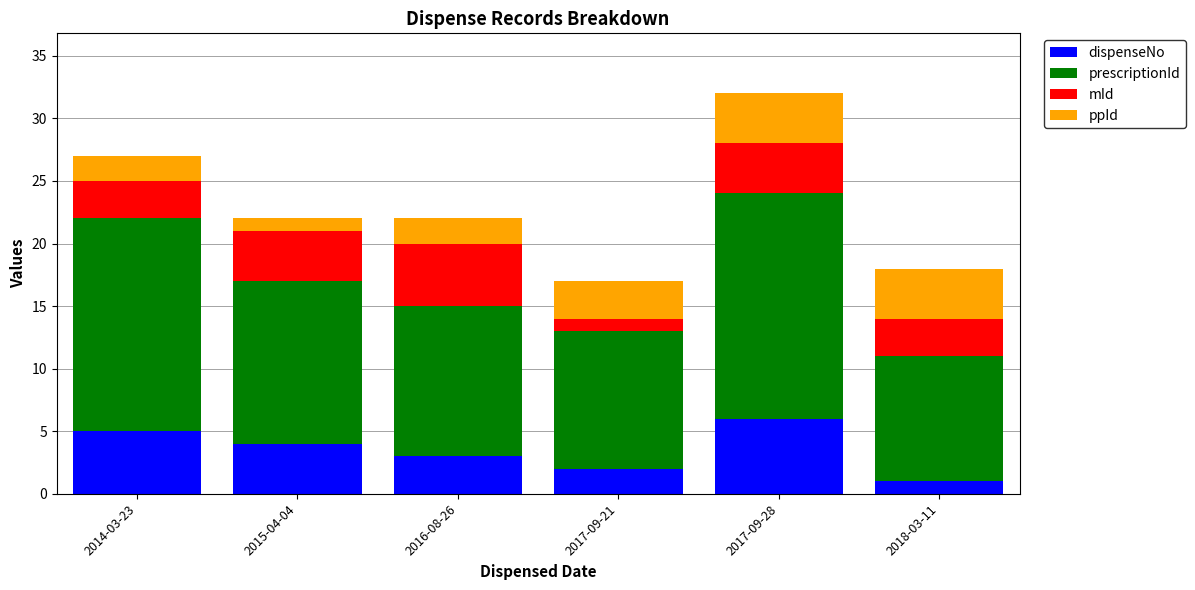

Reading right to left, what are the values for dispenseNo?

1	6	2	3	4	5